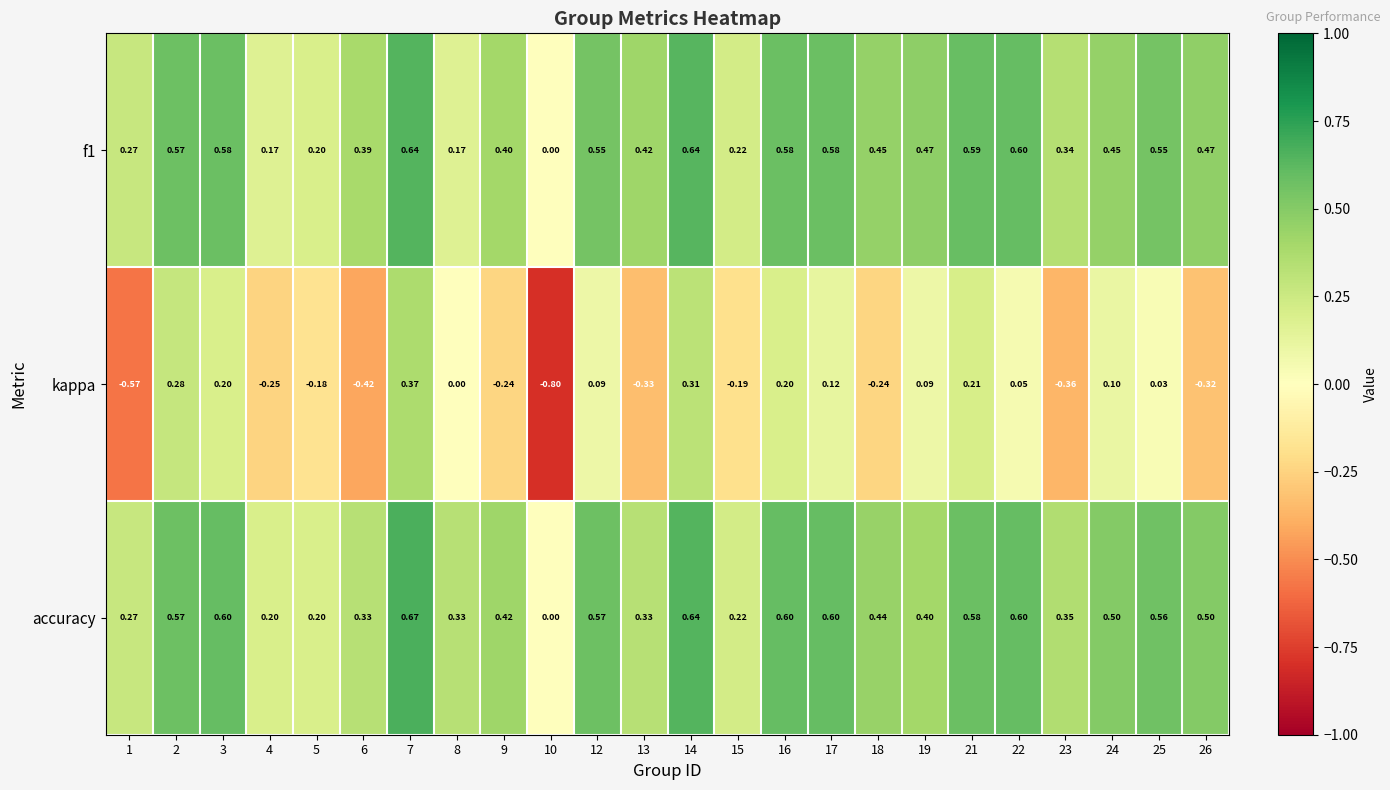

Which series has the largest total across all categories?

accuracy